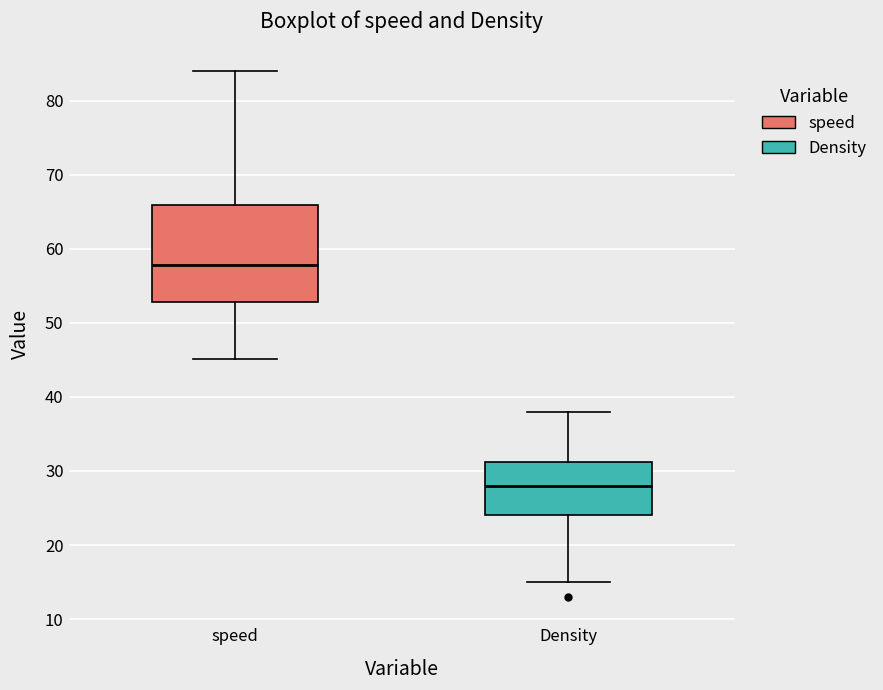

Which box is the tallest, from its lower edge to its upper edge?

speed